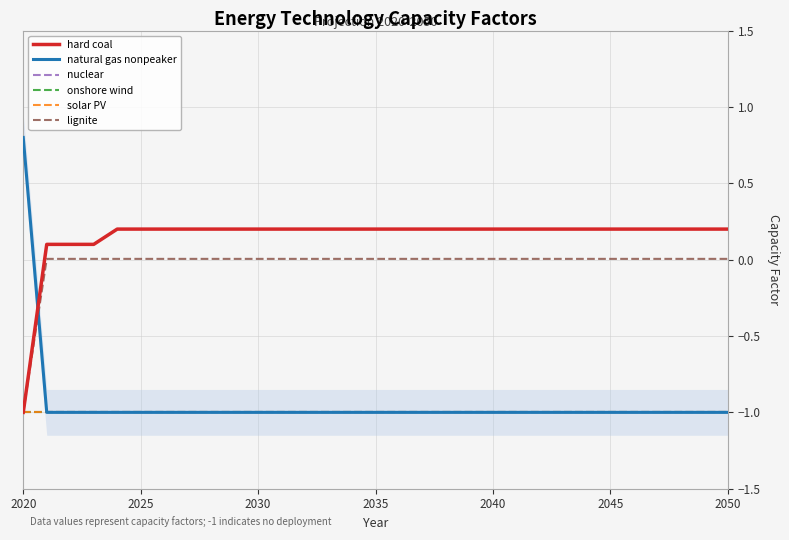

How many series are shown in this chart?

6